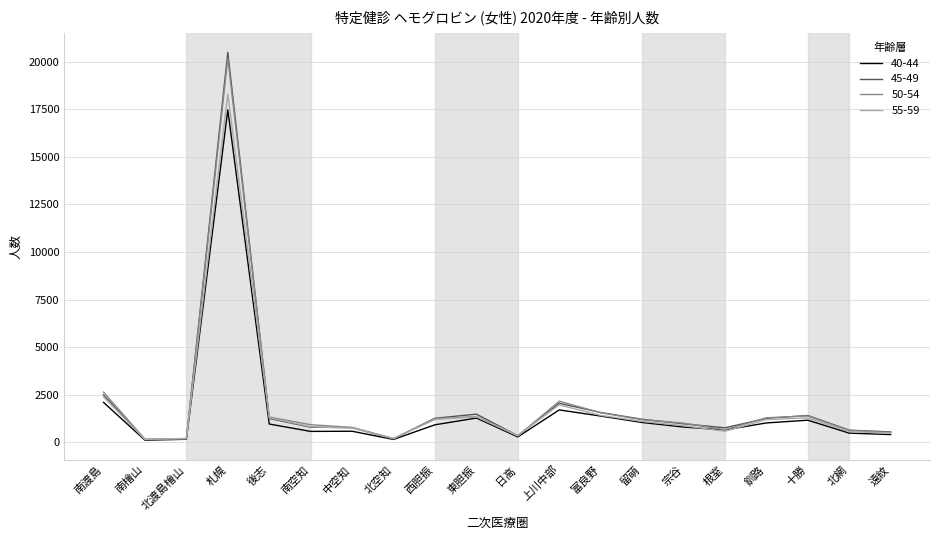

Which series has the largest range (max minus min)?

45-49